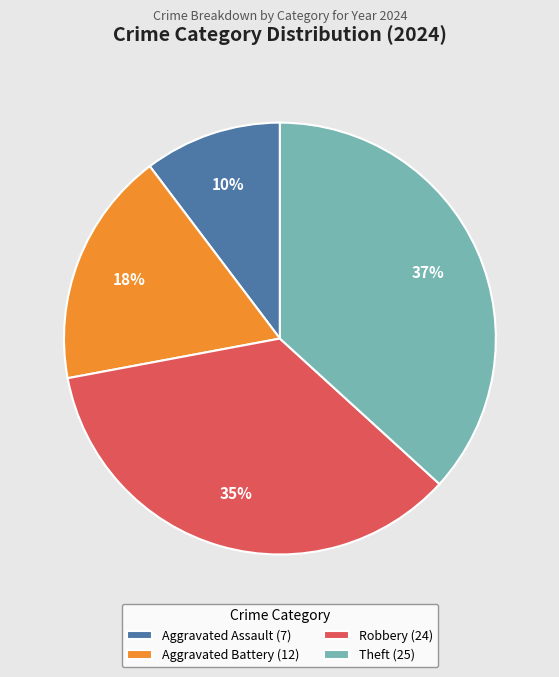

How many slices are in this pie chart?

4